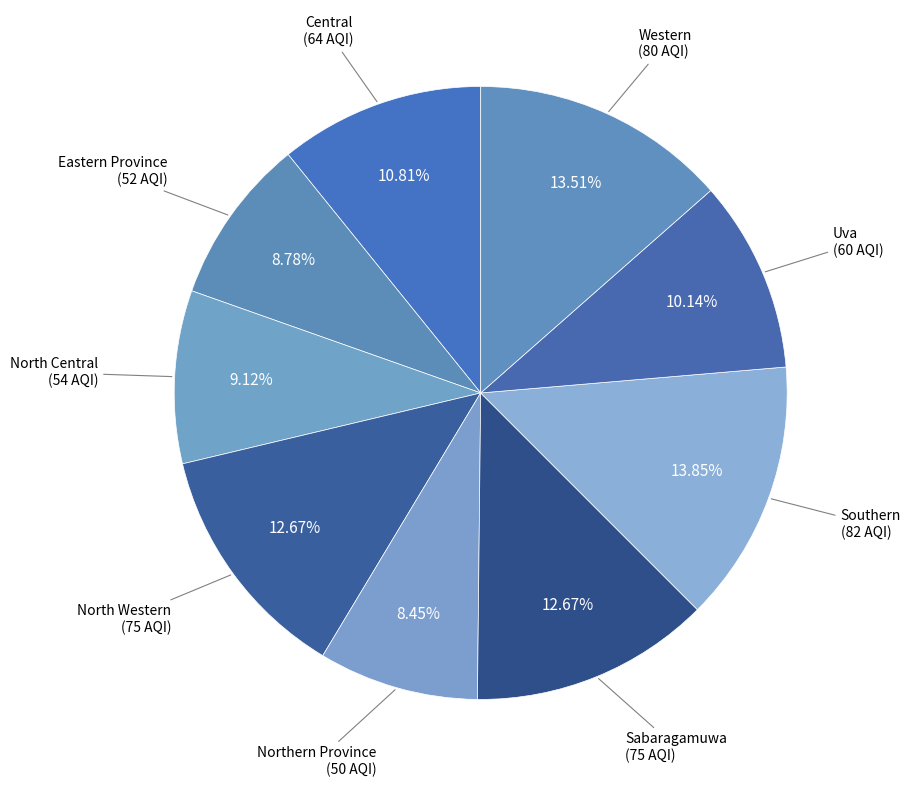

Is there a majority slice in this chart?

No